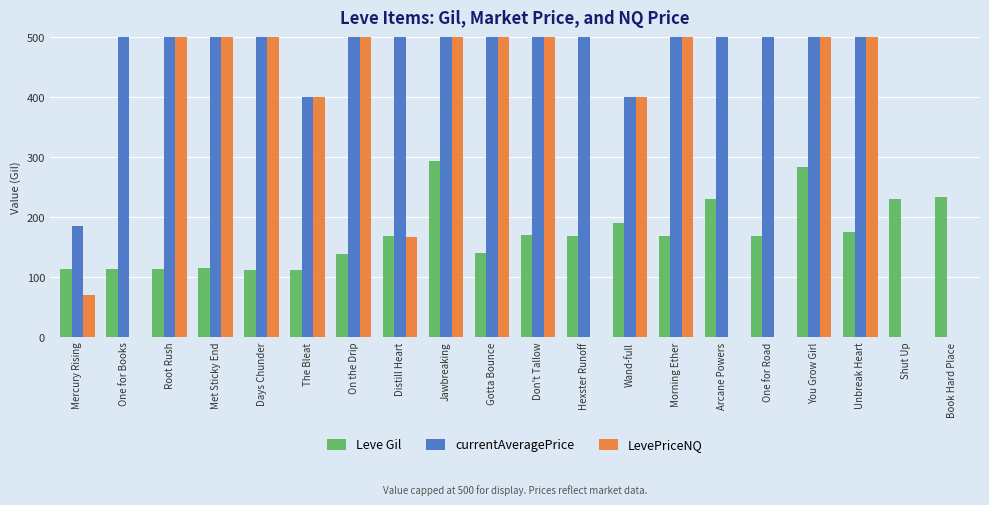

What are all the series names shown in the legend?

Leve Gil, currentAveragePrice, LevePriceNQ